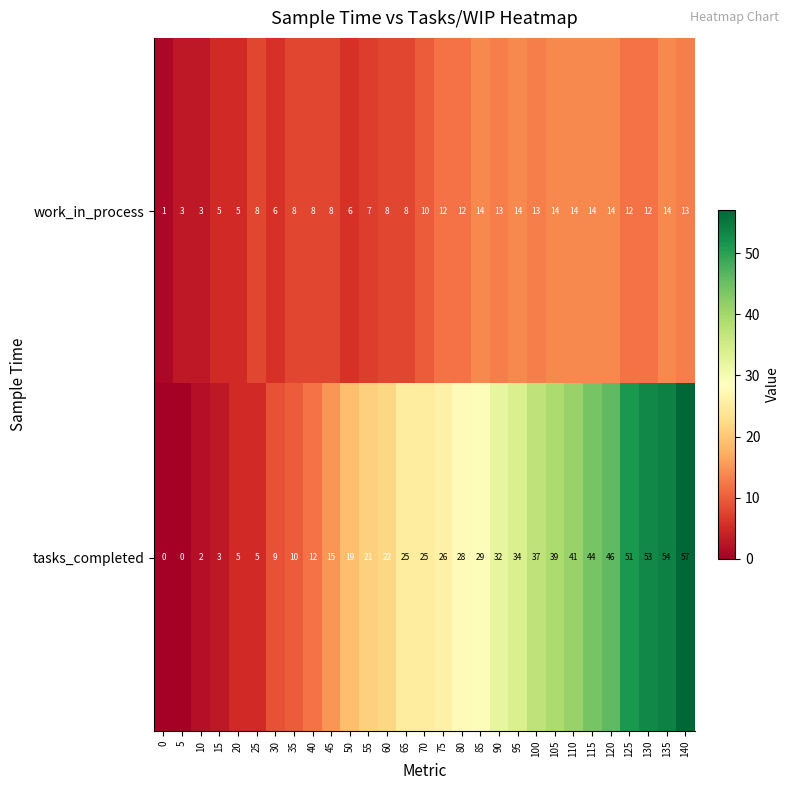

Count the number of data series in this chart.

2